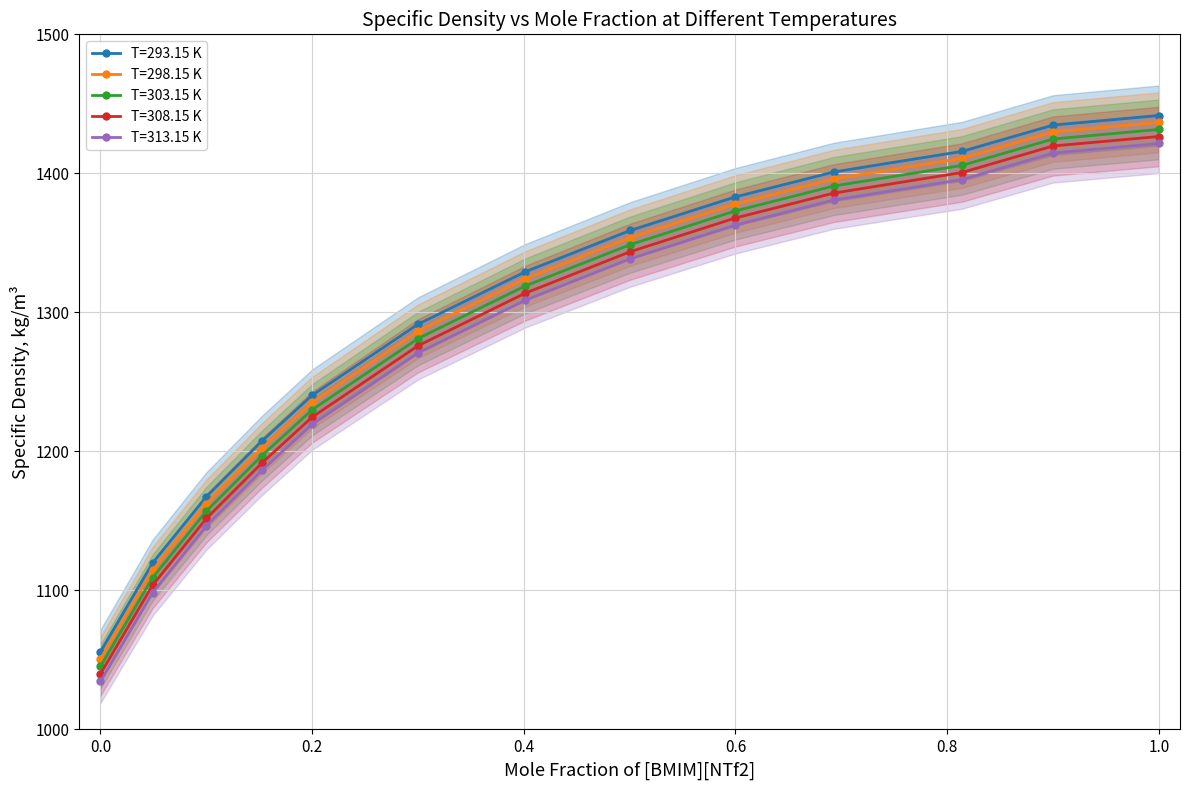

What is the sum of all T=303.15 K values?

16713.3